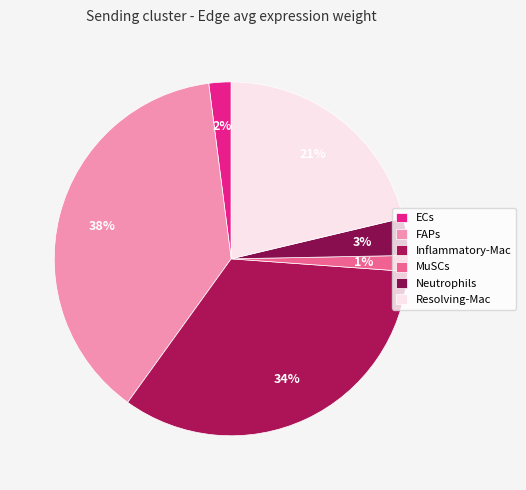

Which slice is the largest?

FAPs